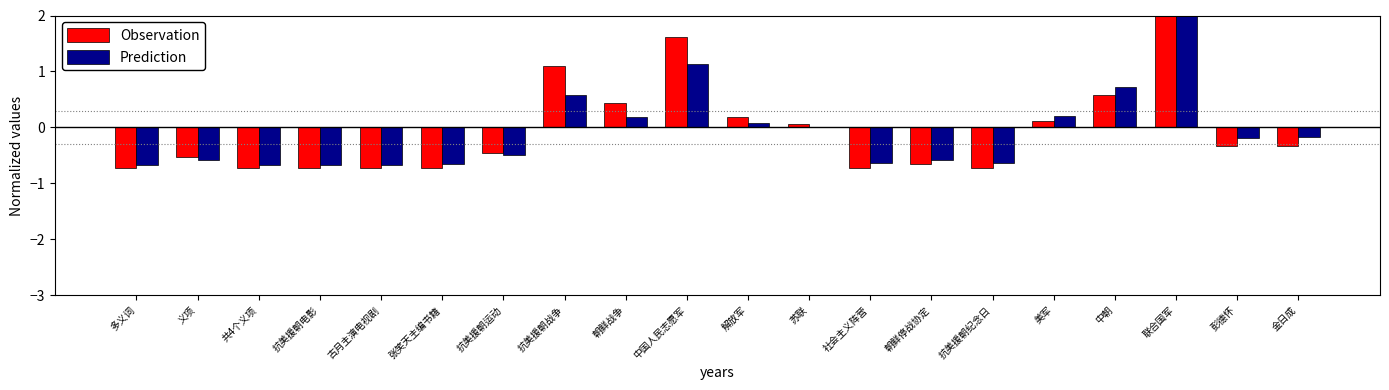

Rank the categories by Prediction value from lowest to highest.

多义词, 共4个义项, 抗美援朝电影, 古月主演电视剧, 张笑天主编书籍, 社会主义阵营, 抗美援朝纪念日, 义项, 朝鲜停战协定, 抗美援朝运动, 彭德怀, 金日成, 苏联, 解放军, 朝鲜战争, 美军, 抗美援朝战争, 中朝, 中国人民志愿军, 联合国军